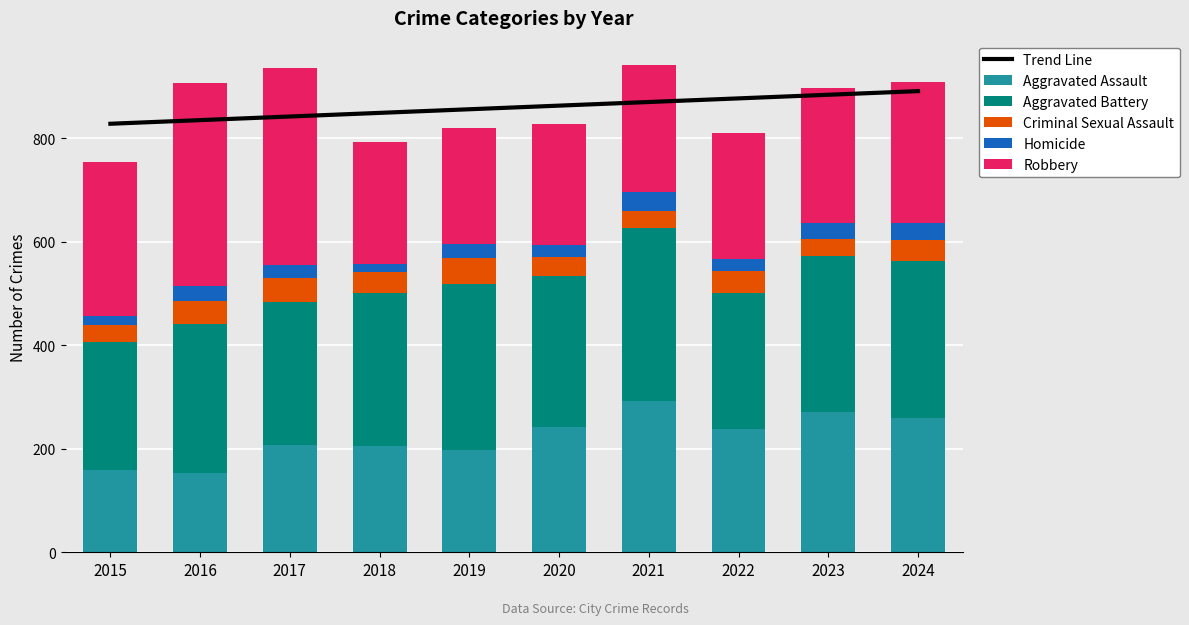

Which has a higher value, 2022 or 2019?

2022